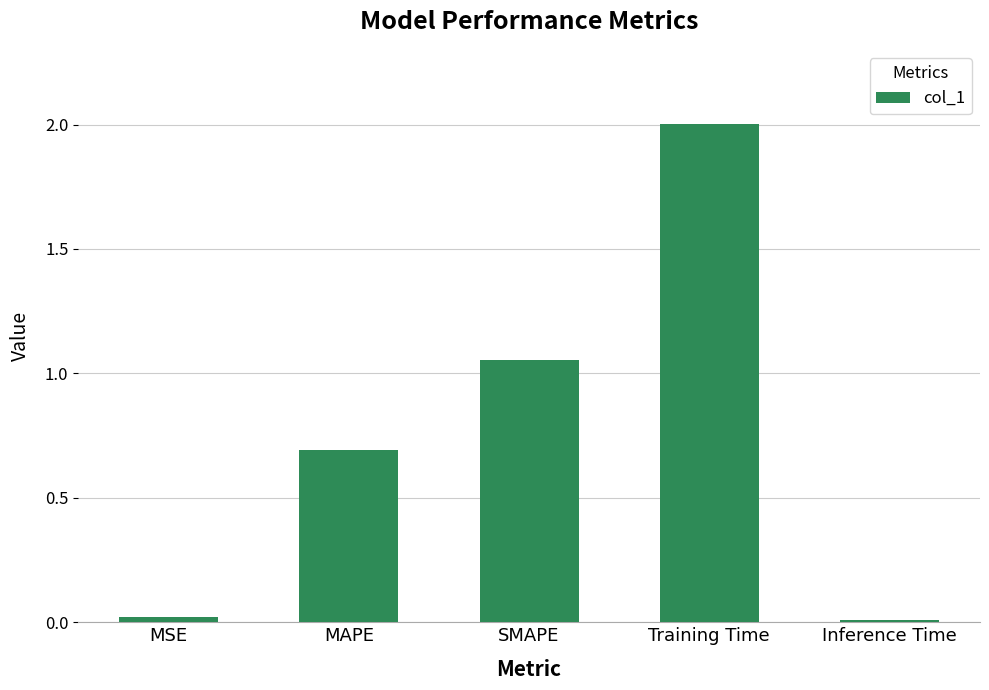

True or false: the data shows 0.7 at MAPE.

True